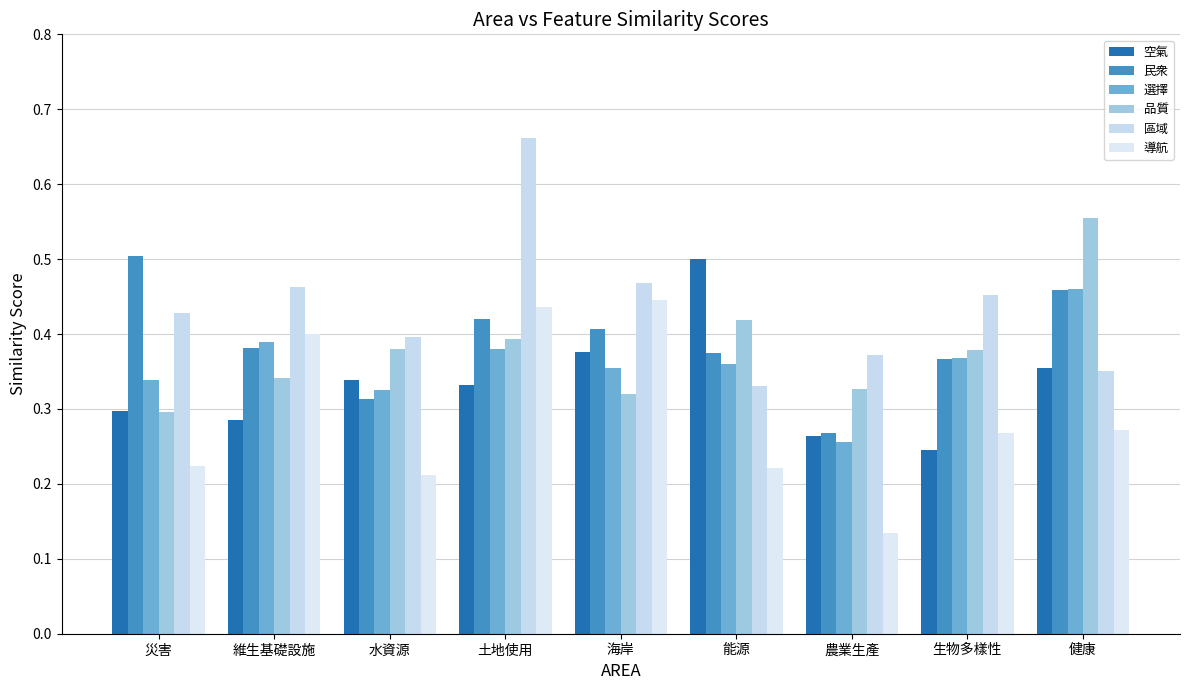

What are all the series names shown in the legend?

空氣, 民衆, 選擇, 品質, 區域, 導航